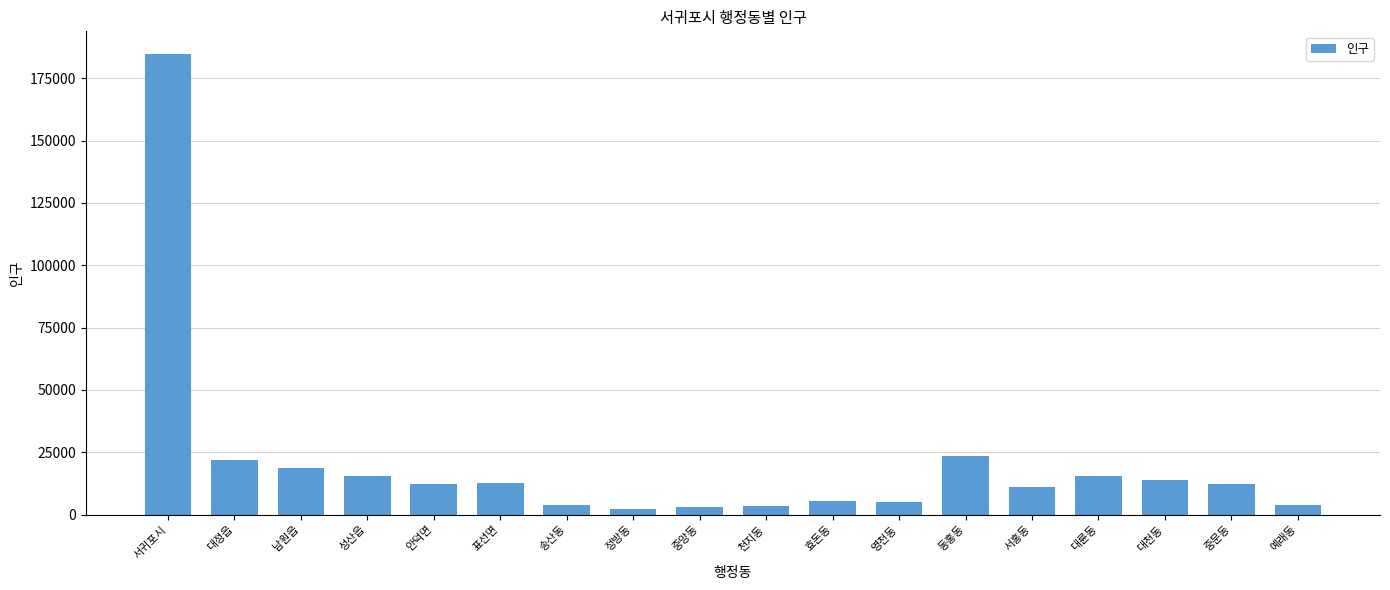

At which category does the chart reach its peak across all series?

서귀포시